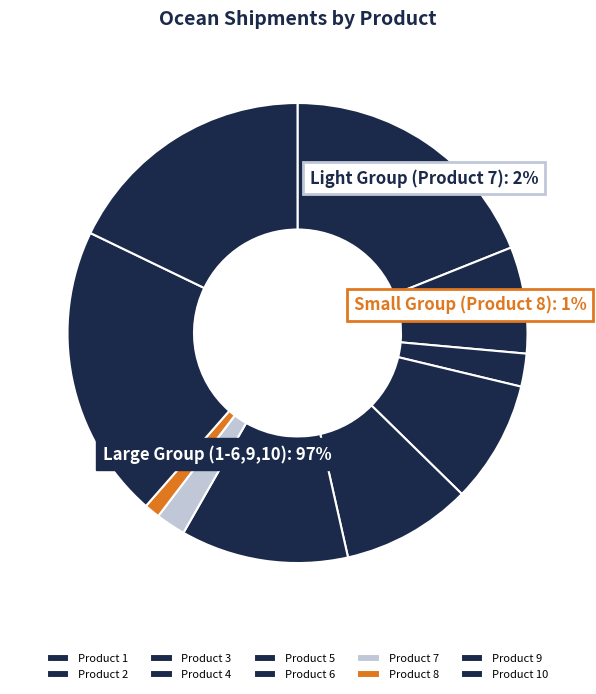

What is the smallest slice in the pie chart?

8